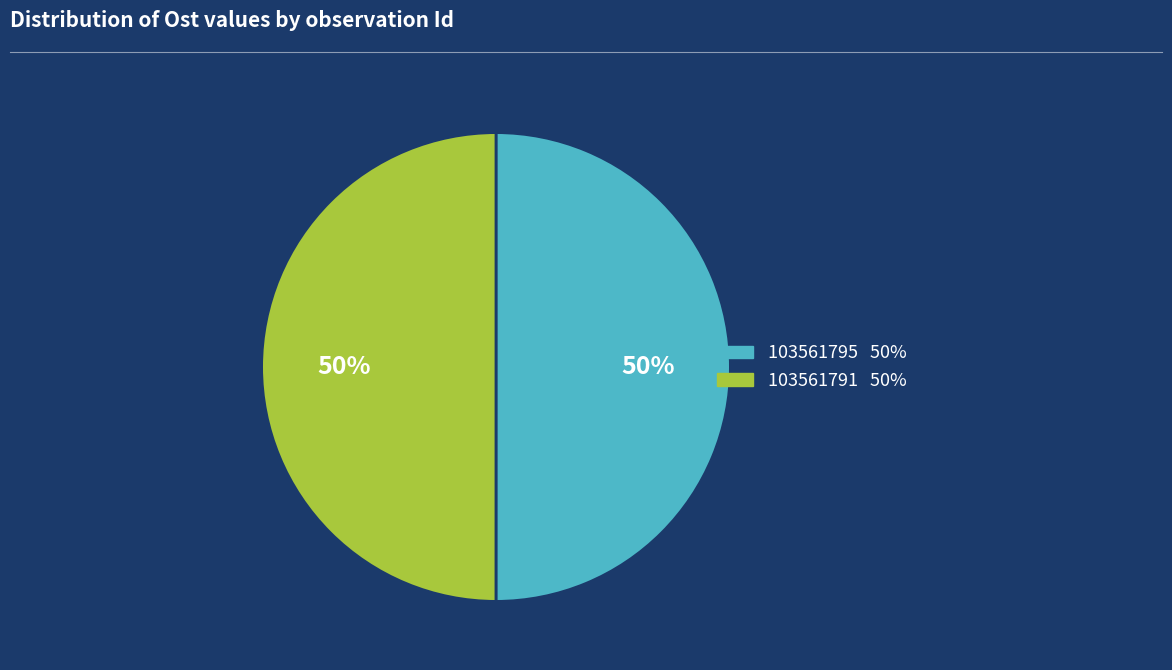

How many slices are in this pie chart?

2